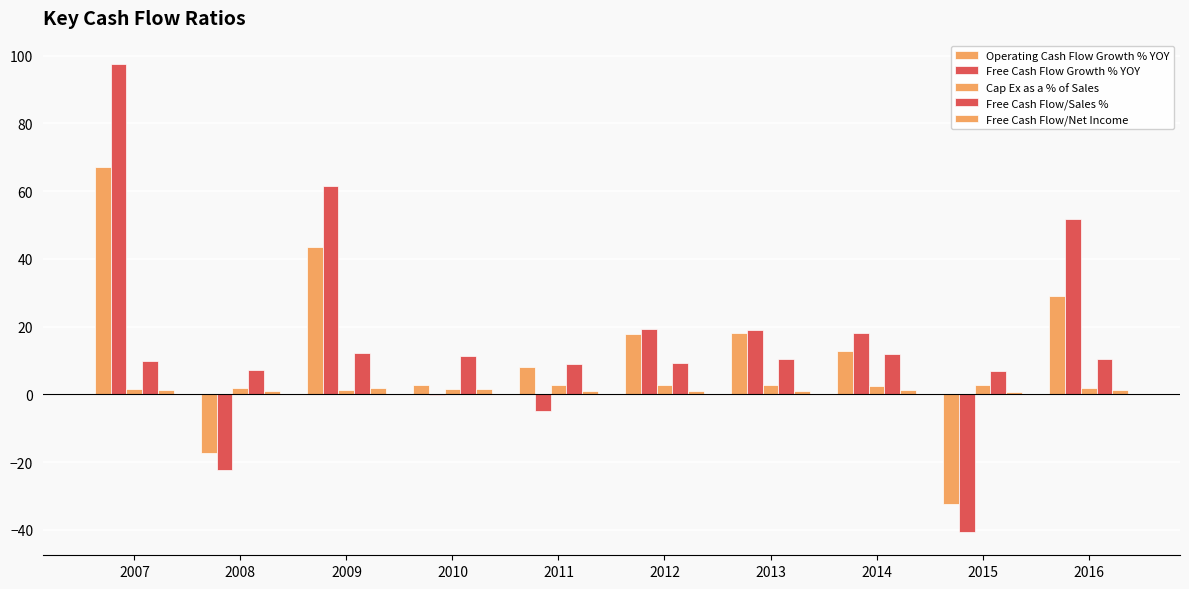

Are the bars grouped side by side (vs. stacked)?

Yes